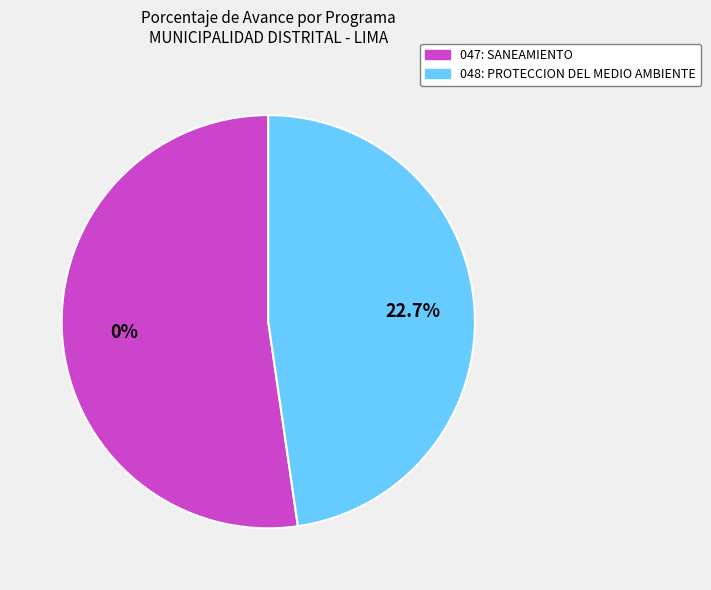

Which category has the smallest portion of the pie?

047: SANEAMIENTO